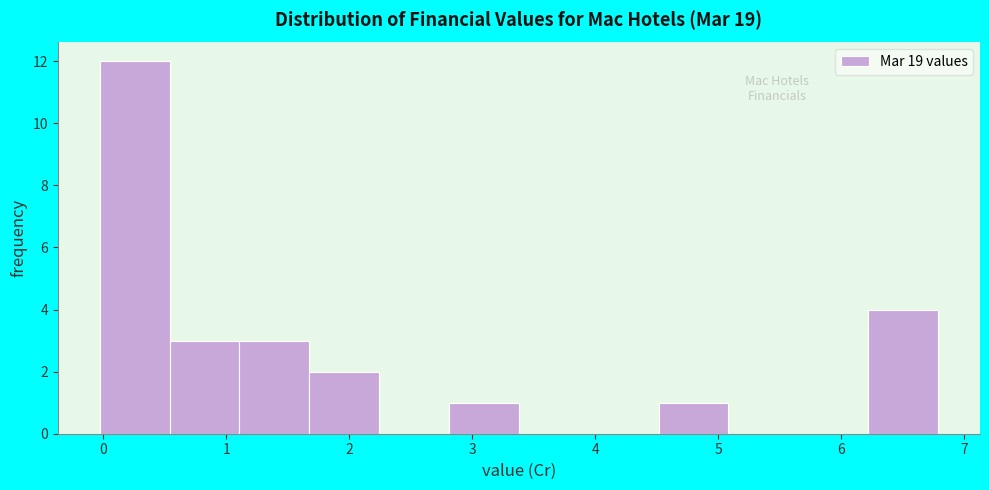

Over which range of the x-axis is the bar tallest?

0.0 to 0.5